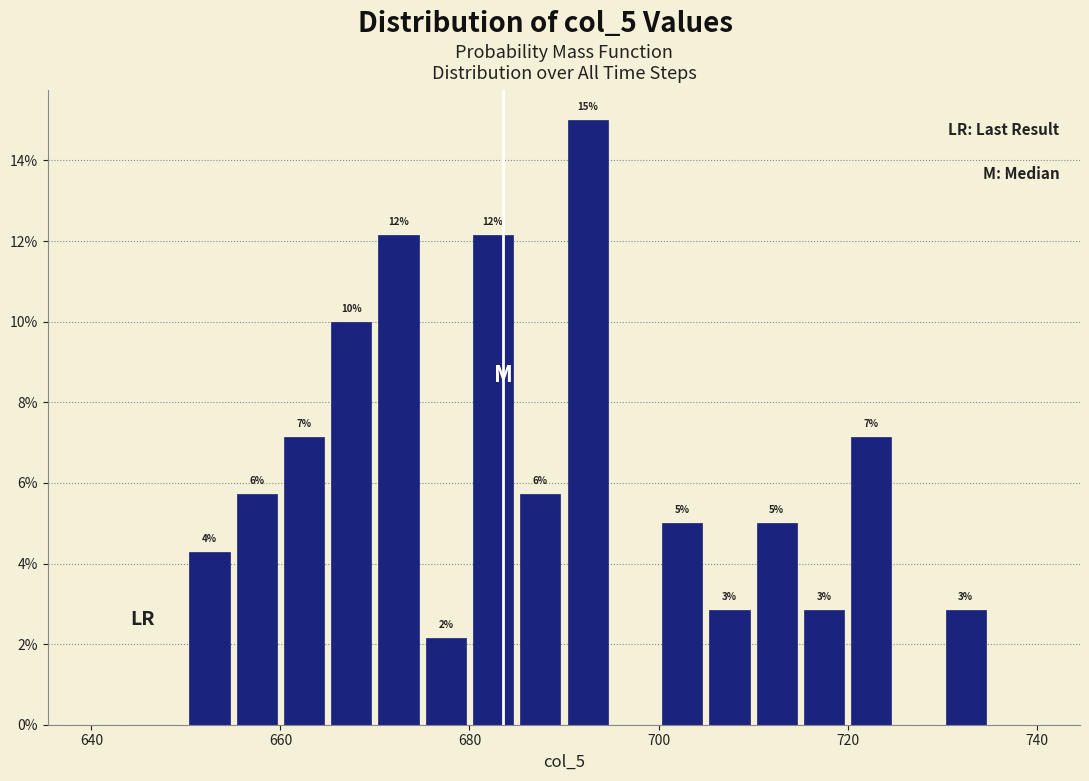

Around what value on the x-axis is the tallest bar? Give the approximate position of its centre, as read against the axis.

692